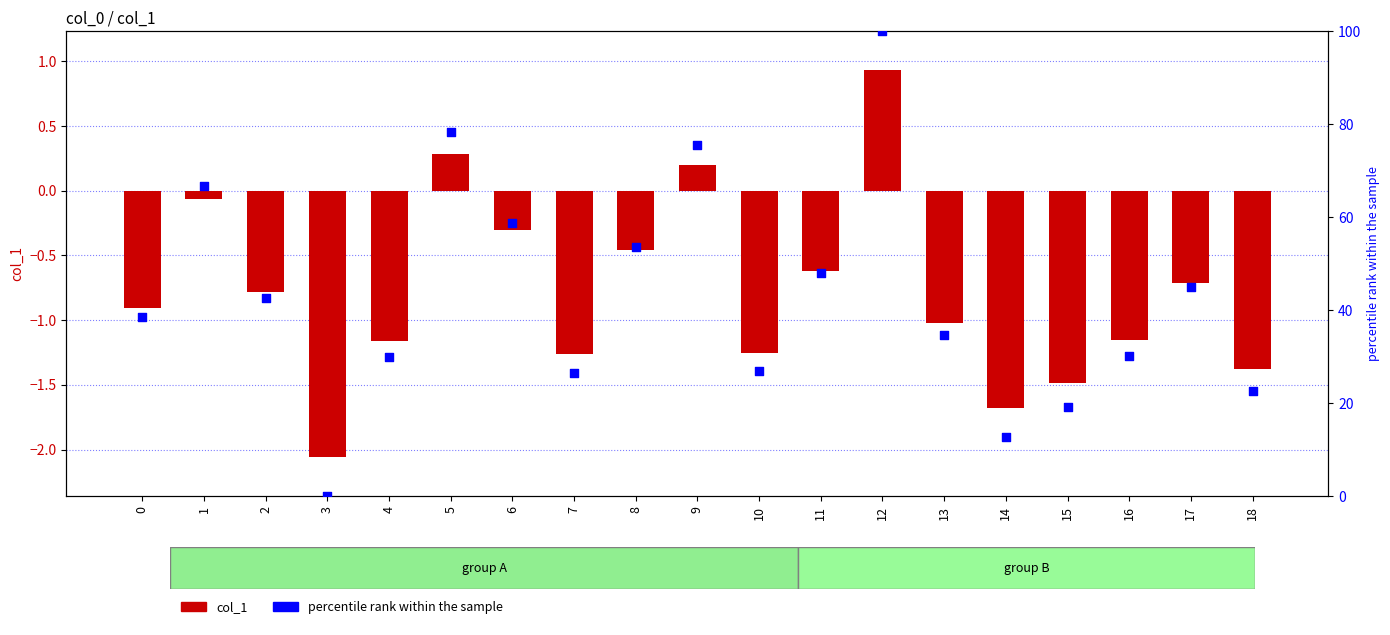

Is the value of col_1 at 14 greater than the value of percentile rank within the sample at 10?

No